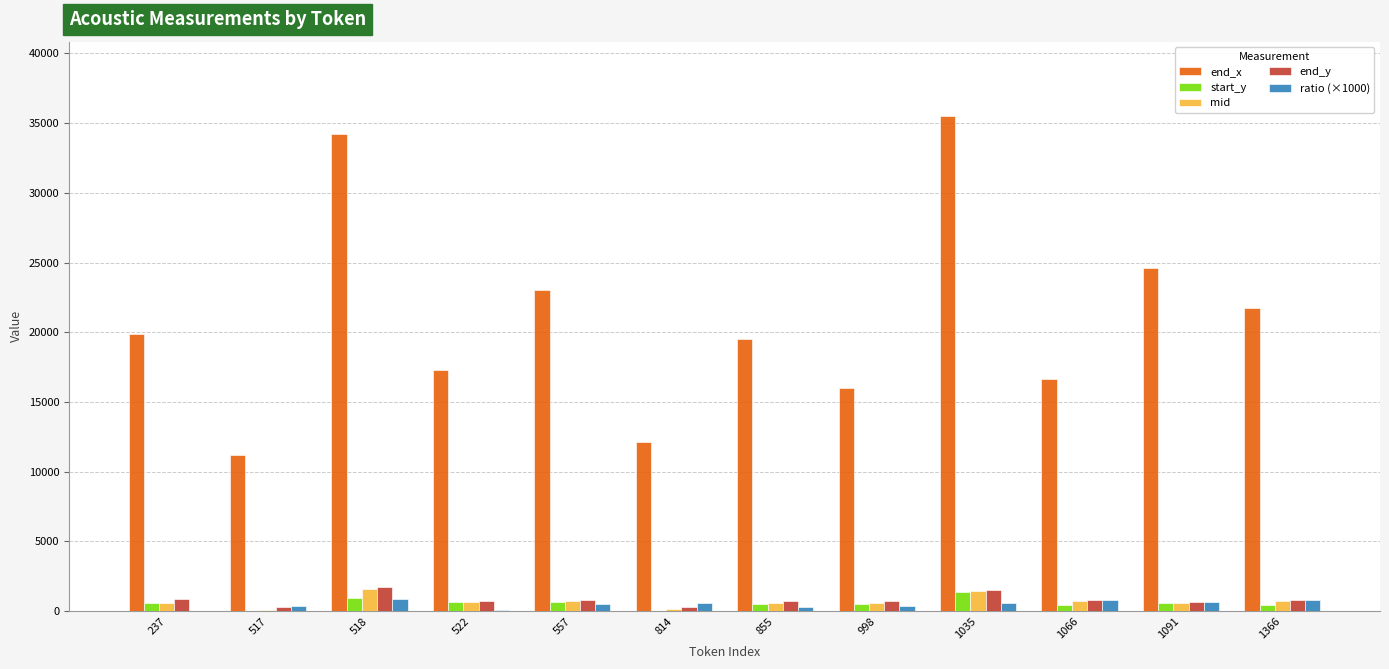

Read the end_y value at 517.

255